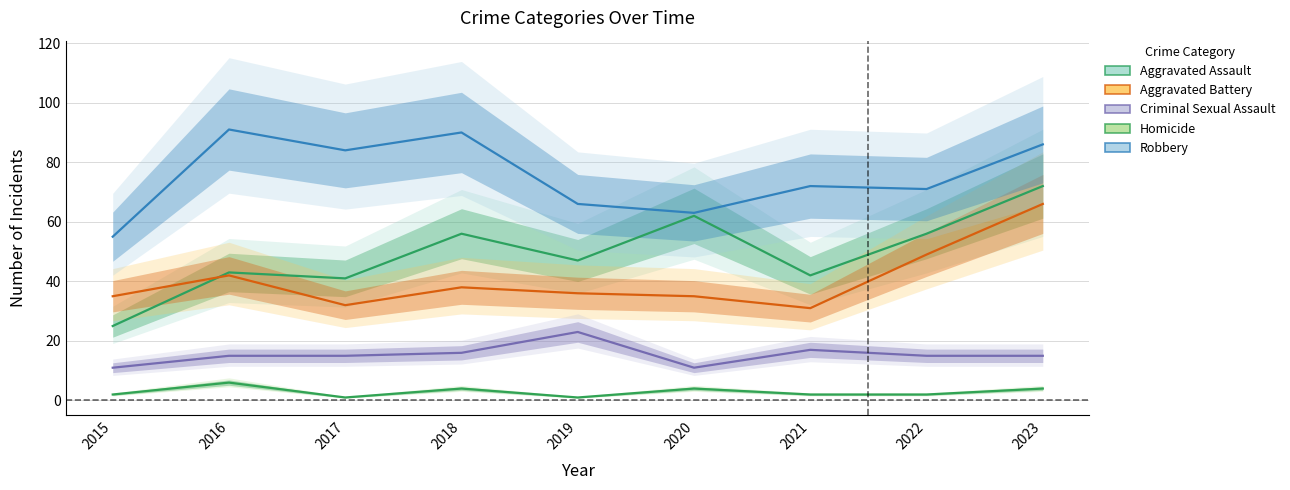

At 2018, list the series in order from smallest to largest.

Homicide, Criminal Sexual Assault, Aggravated Battery, Aggravated Assault, Robbery